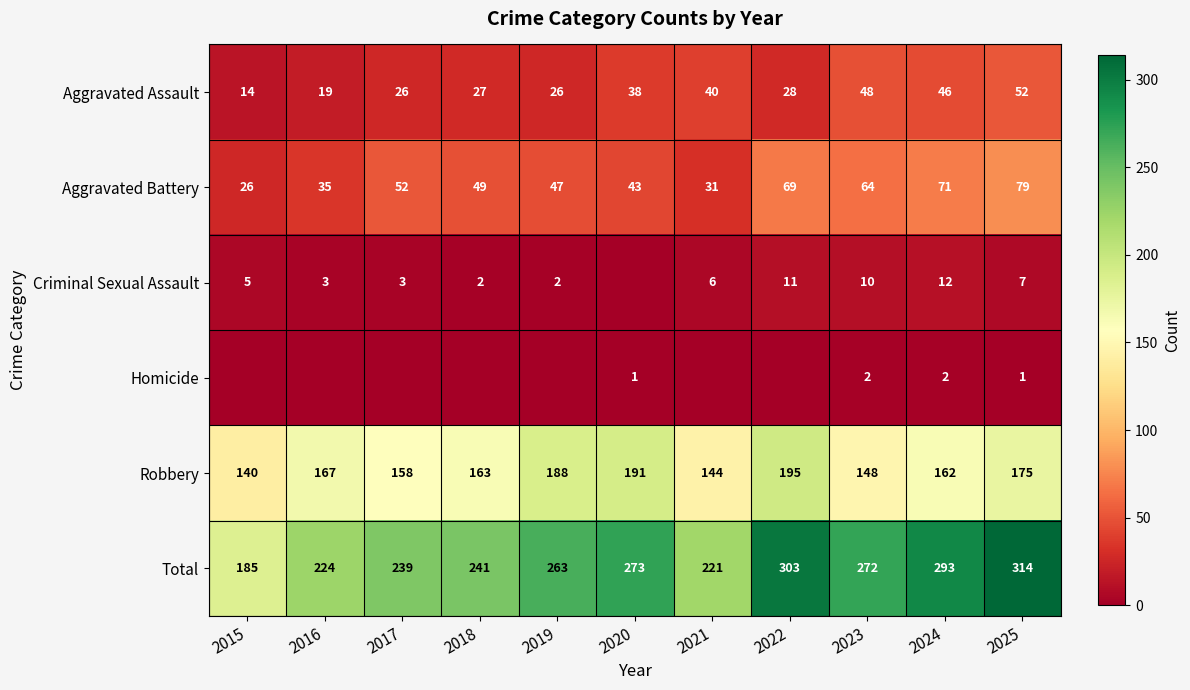

Which has a higher value, 2017 or 2018?

2018